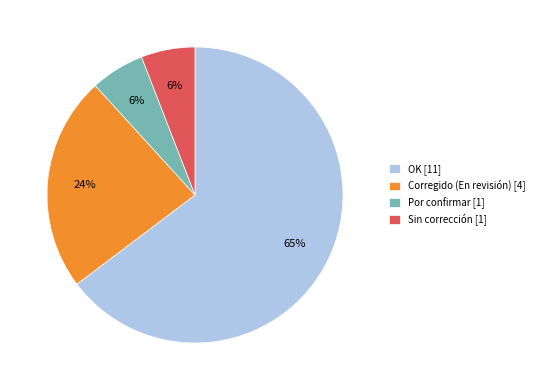

To the nearest percent, what is the average slice percentage?

25%